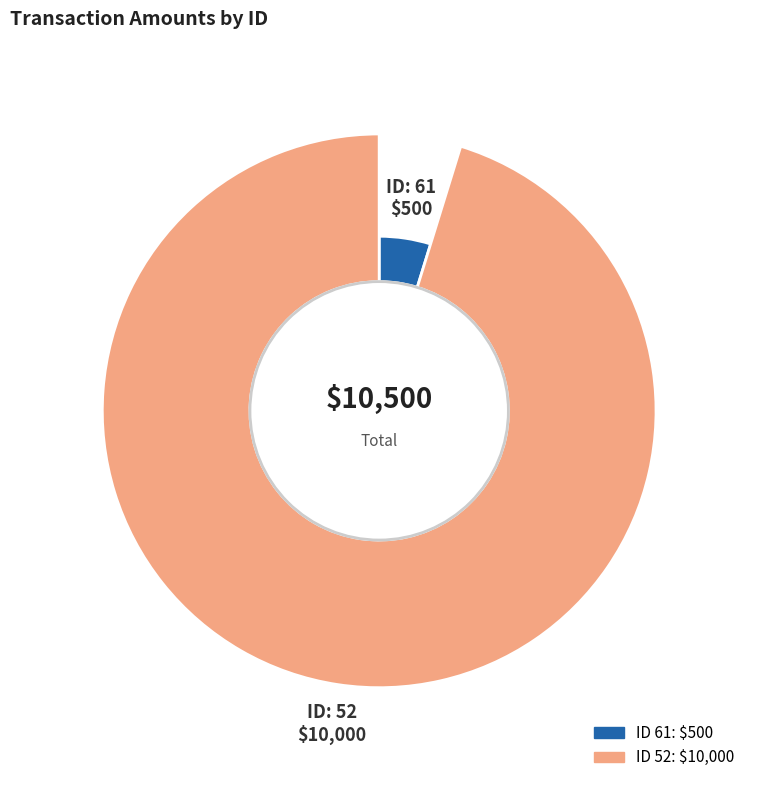

To the nearest percent, what percentage of the pie is 61?

5%